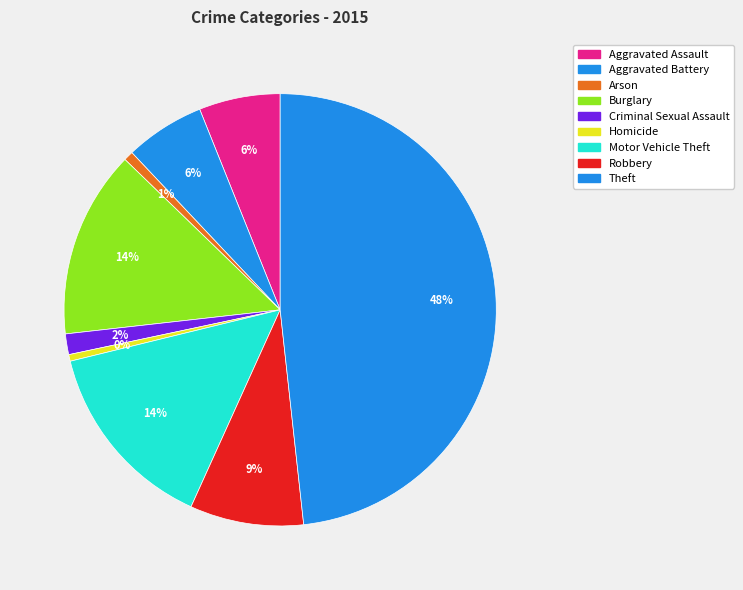

Count the number of slices in the pie.

9